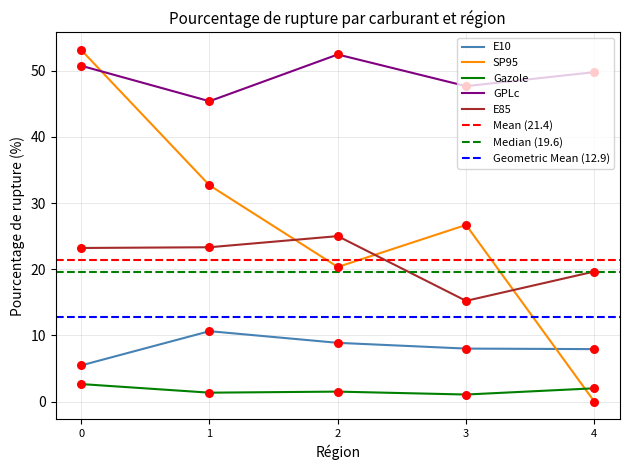

Which series reaches the minimum Y coordinate?

pourcentage_rupture_SP95